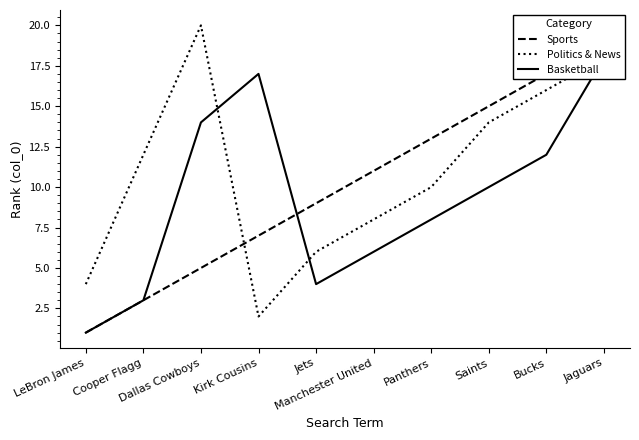

How many data points in Politics & News are above 12?

4